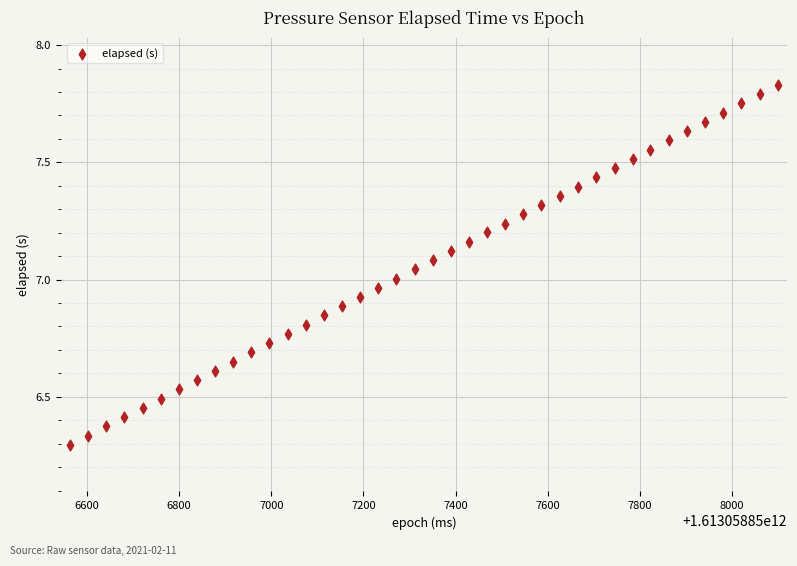

What is the range of X values (max minus min)?

1535.0